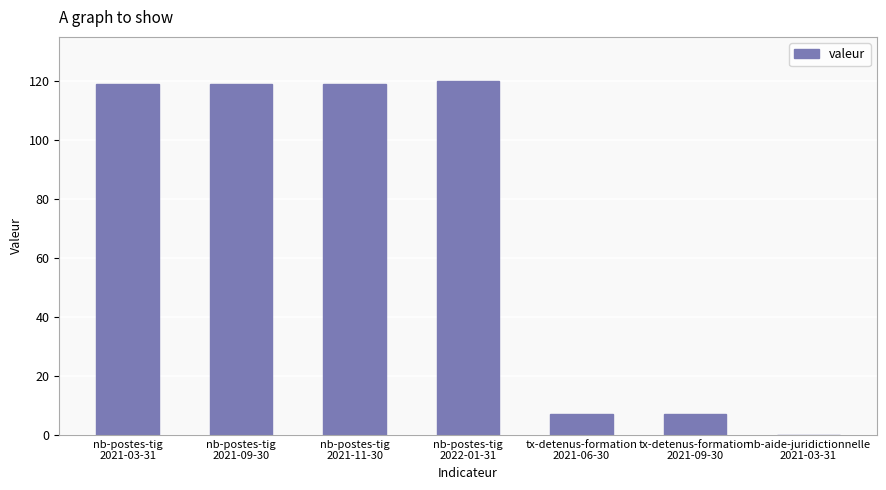

The value at tx-detenus-formation
2021-06-30 is 7. True or false?

True